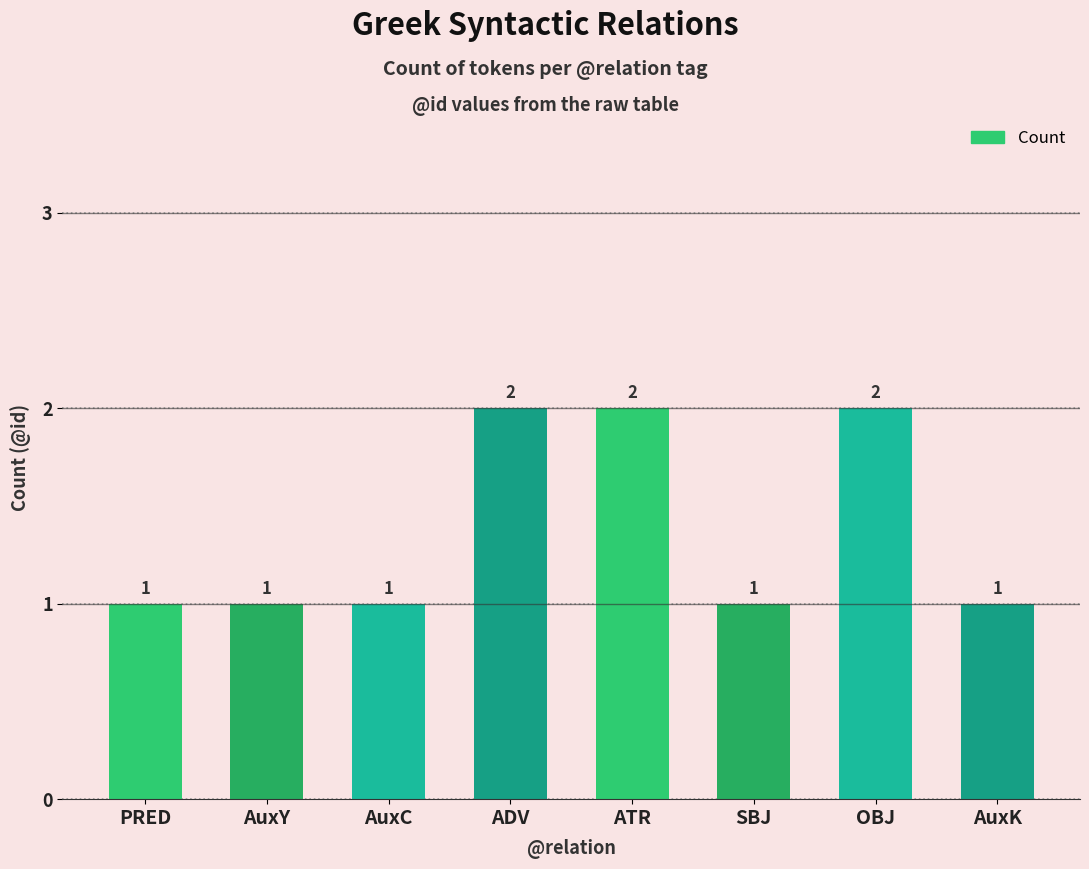

Is it true that the value at AuxY is 1?

True